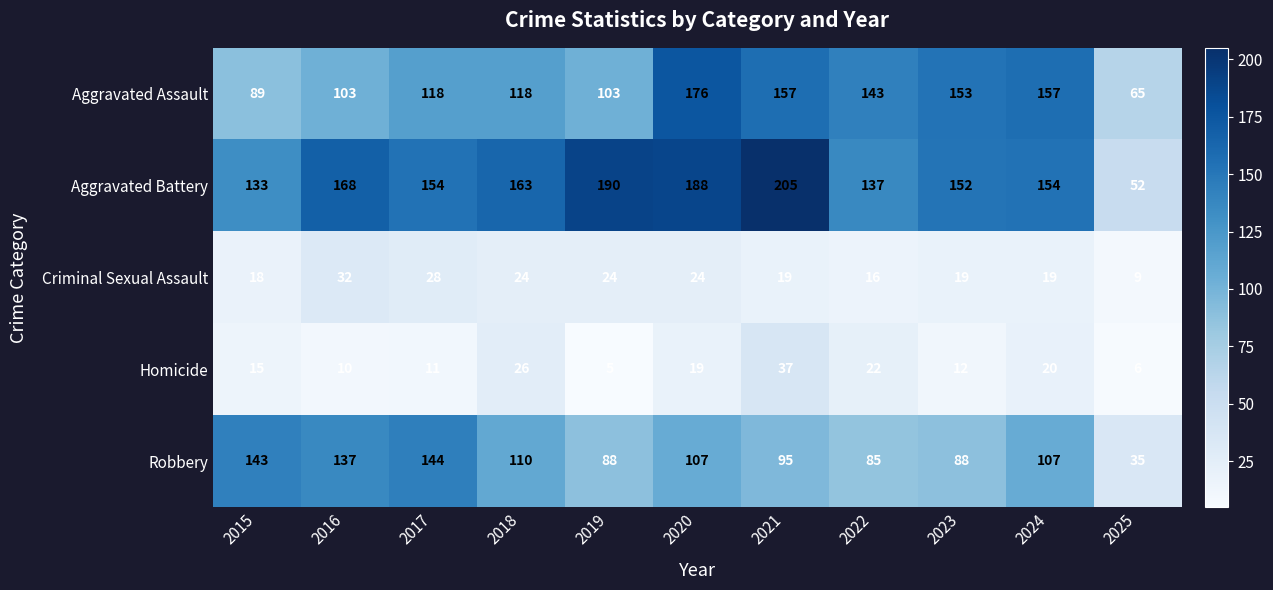

What is the smallest value displayed?

5